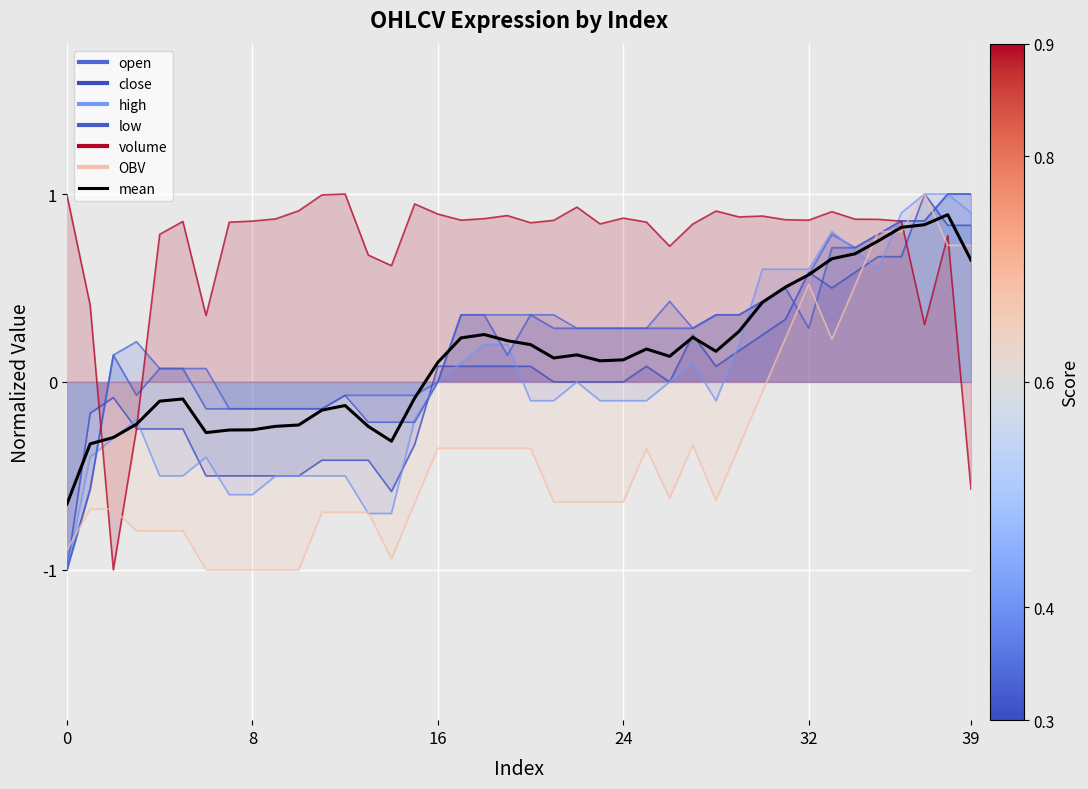

Where does the data first go above 0?

16